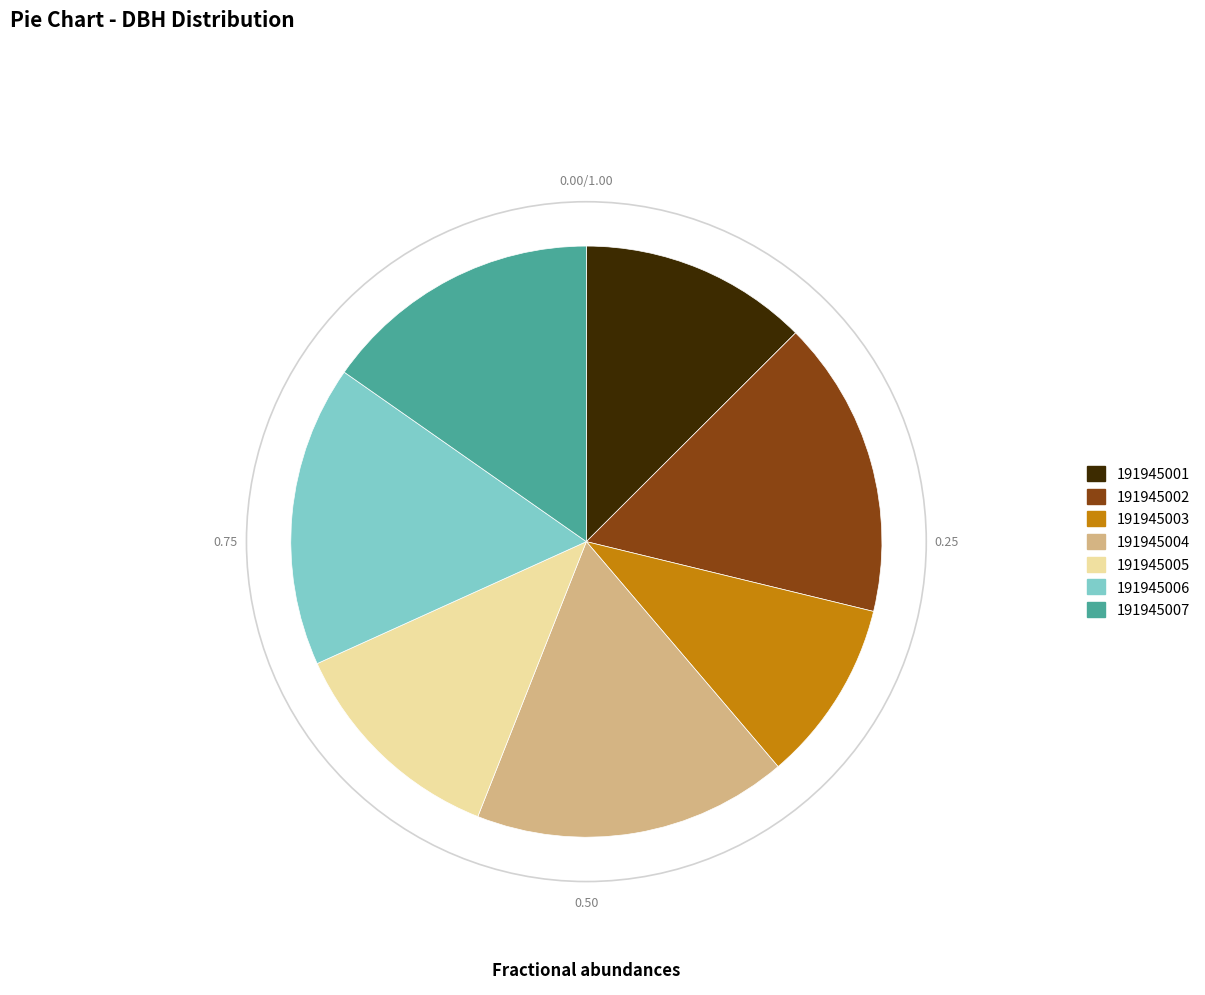

What is the ratio of the value at 191945005 to the value at 191945006?

0.7